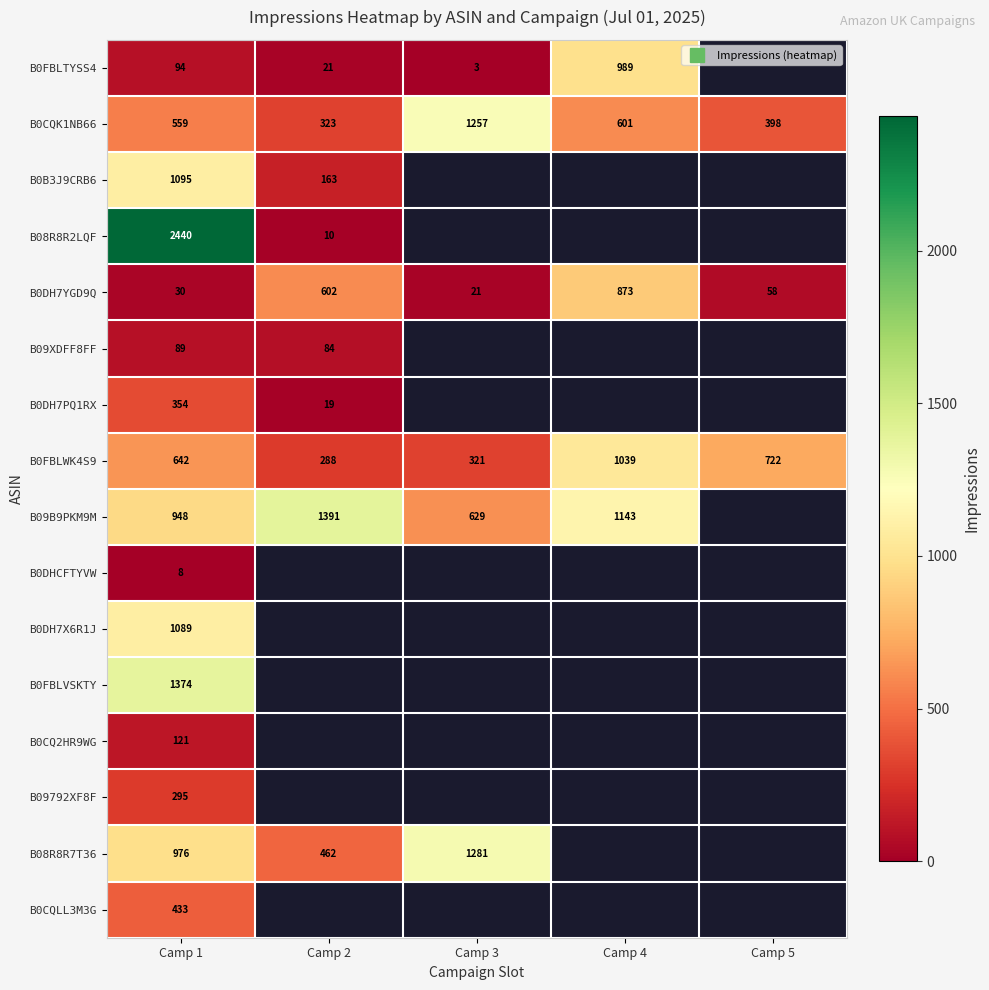

Between Camp 1 and Camp 2, which series saw the biggest shift?

B08R8R2LQF